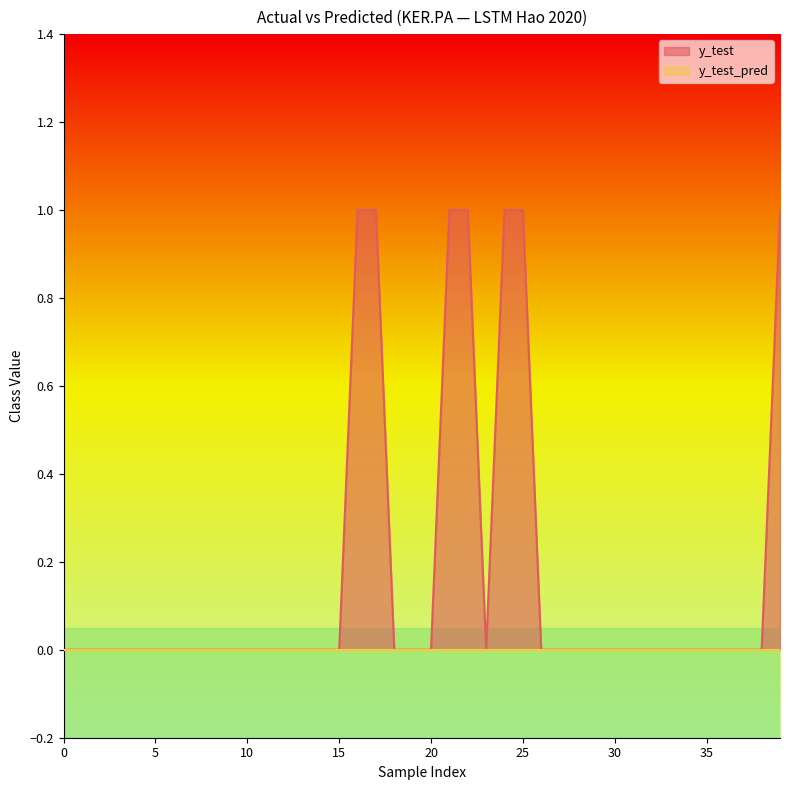

How many positive values are there?

7